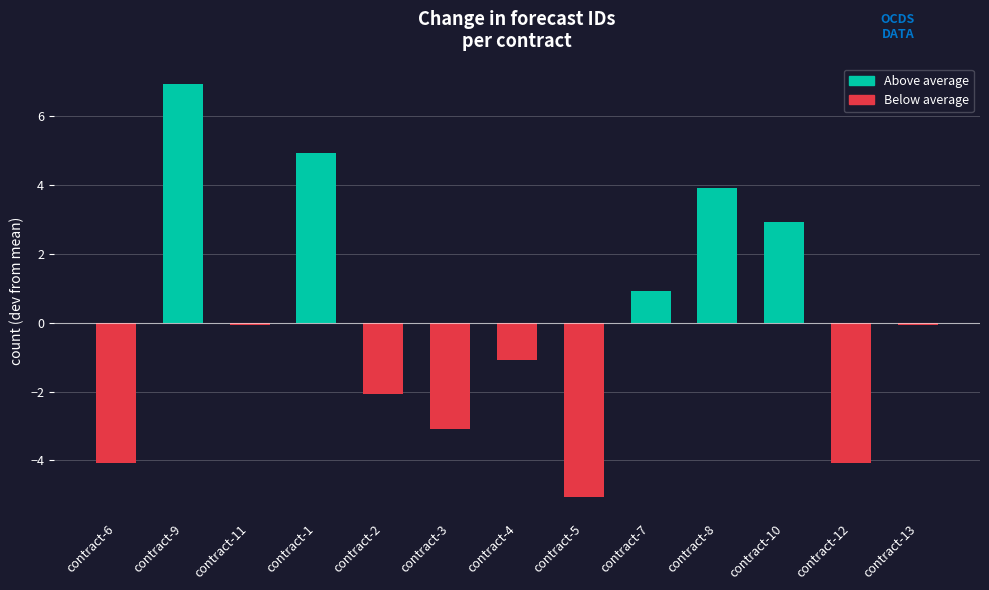

The chart shows a value of 6.9 at contract-9. True or false?

True